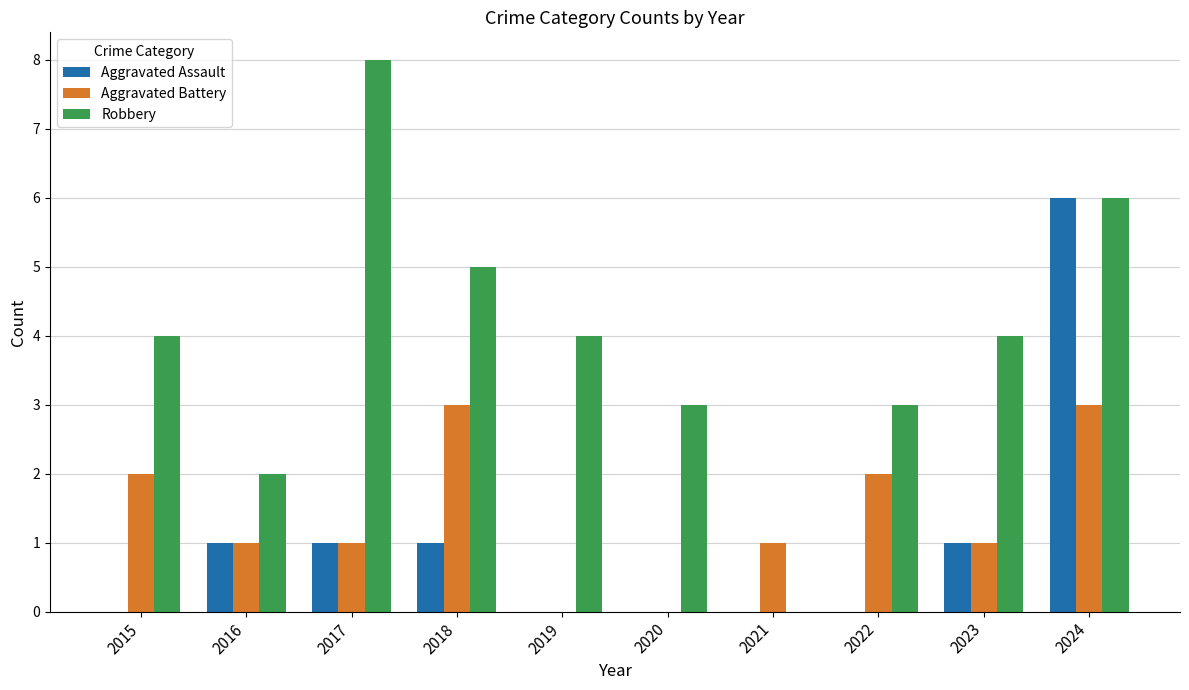

What is the total value across all series at 2016?

4